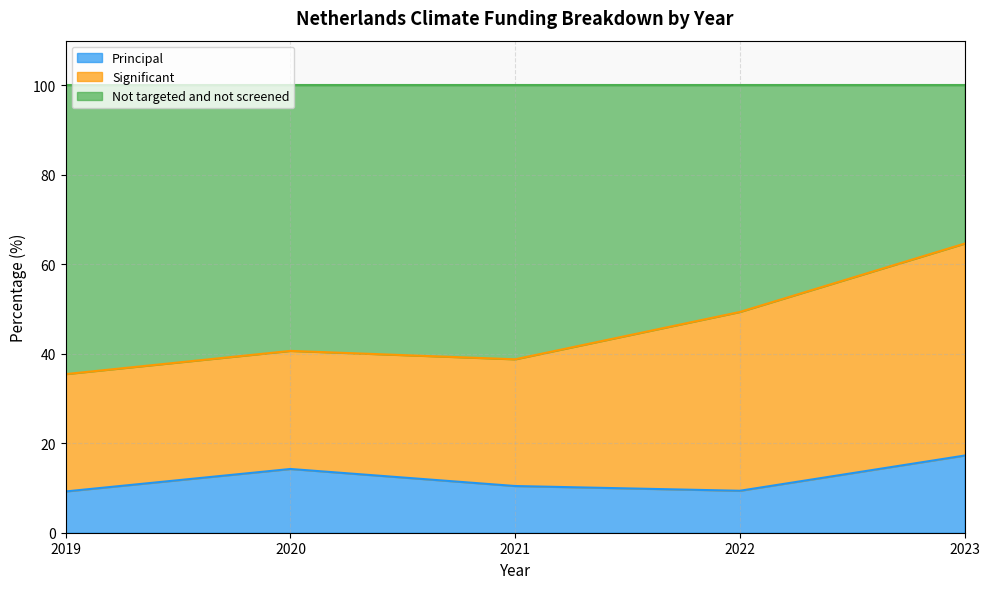

What is the total value across all series at 2021?

100.0